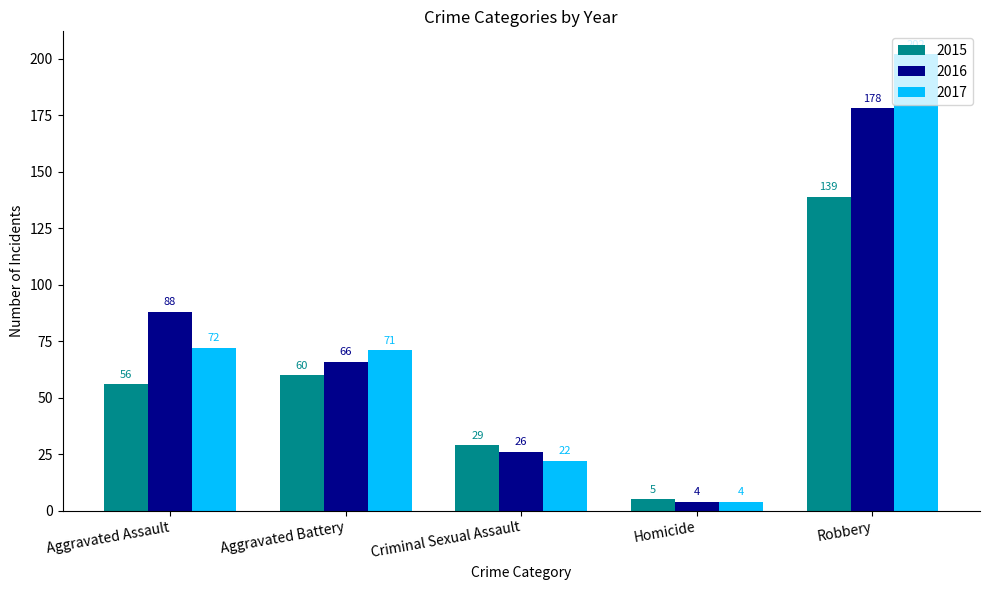

What is the spread (max minus min) of values at Criminal Sexual Assault?

7